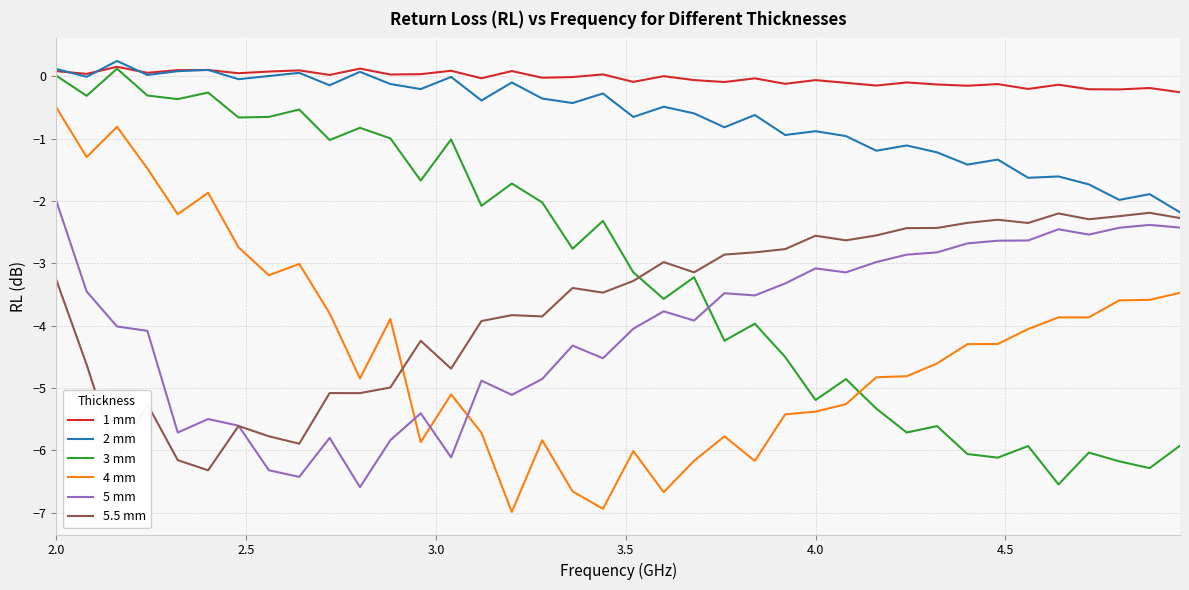

Which series has the largest total across all categories?

1 mm